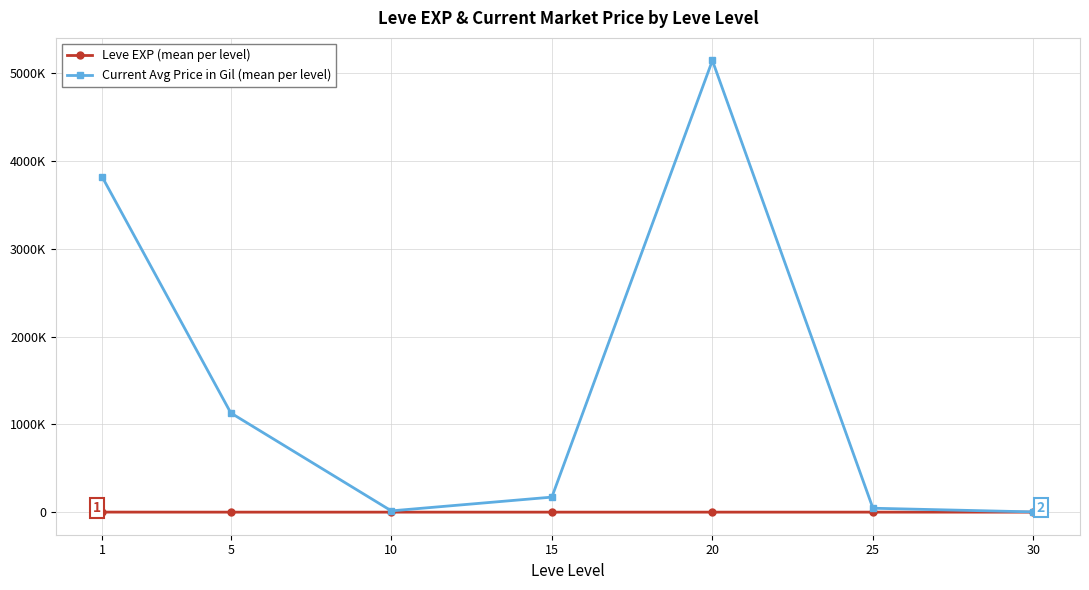

Is this an area chart (filled region under the line)?

No